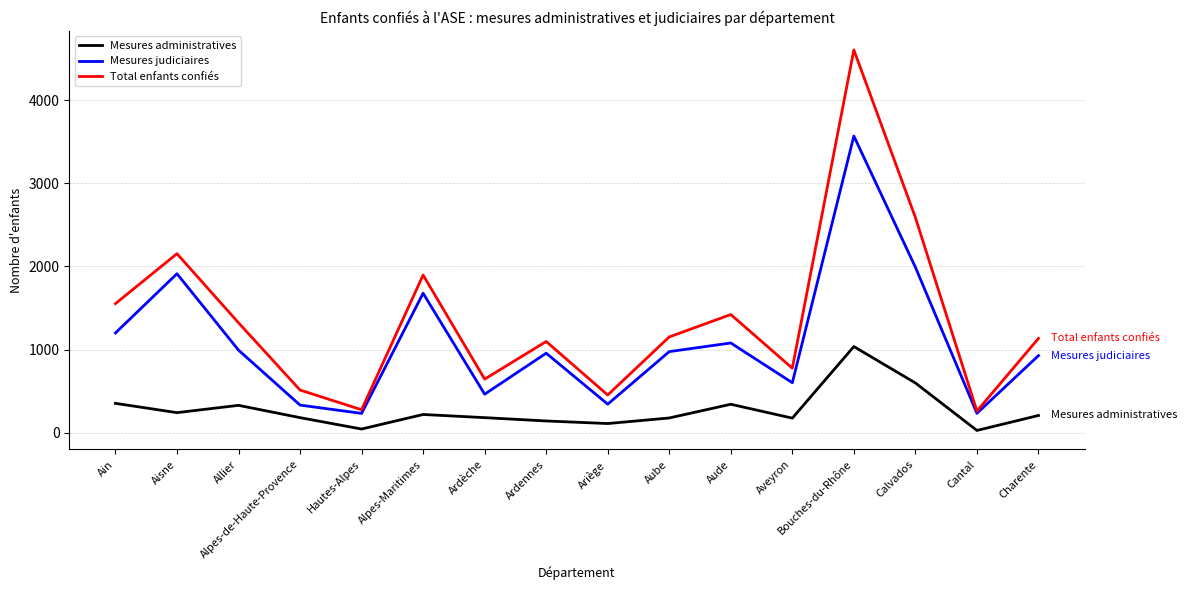

At which category does Total enfants confiés reach its first local valley?

Hautes-Alpes